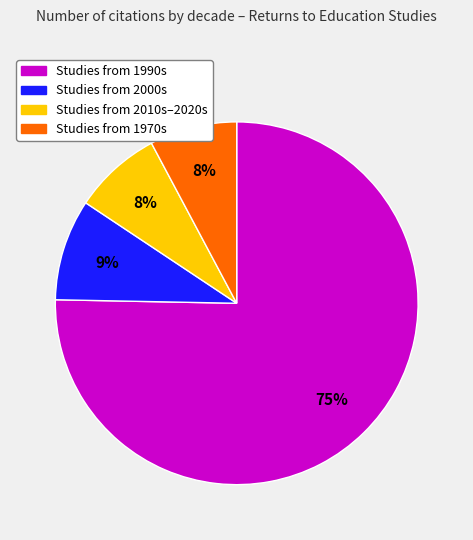

Does any single category account for the majority?

Yes